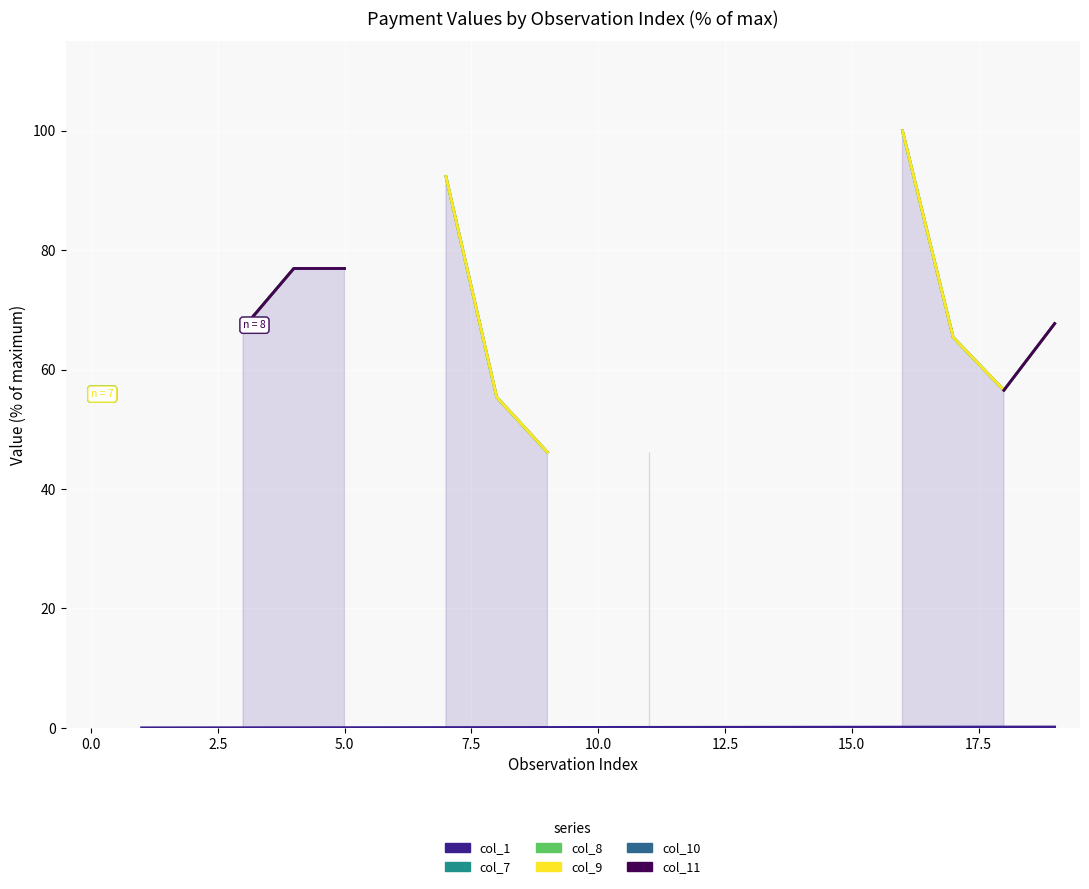

The col_8 series shows 99.3 at 19. True or false?

False